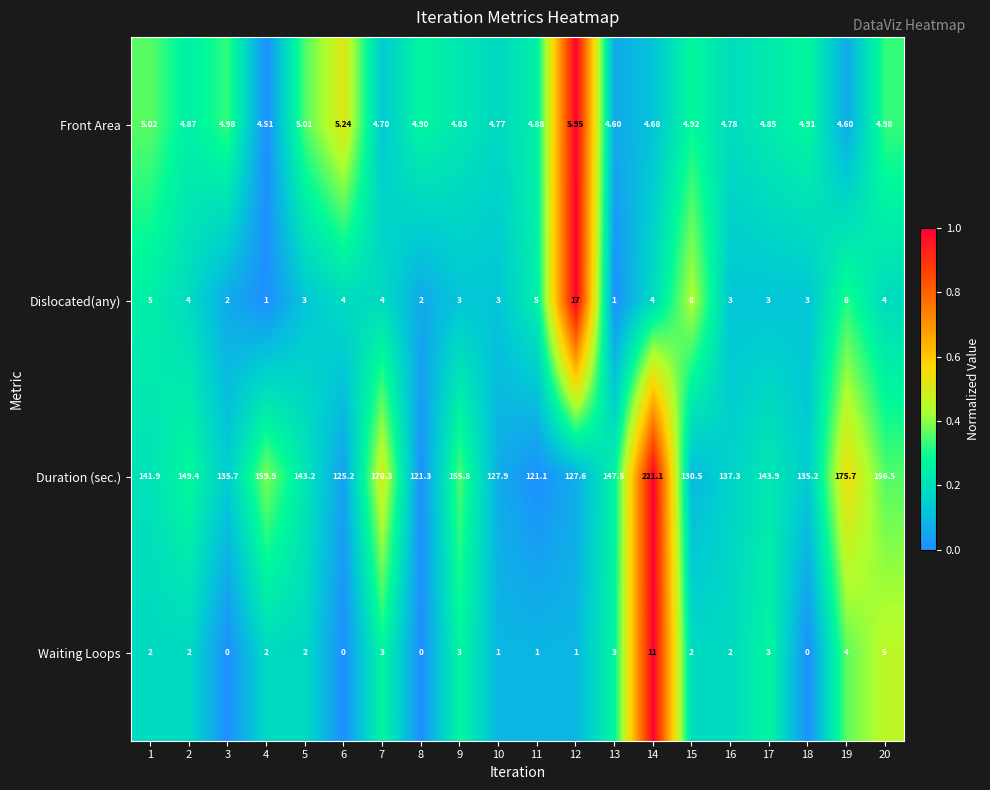

How many categories are shown in the chart?

20